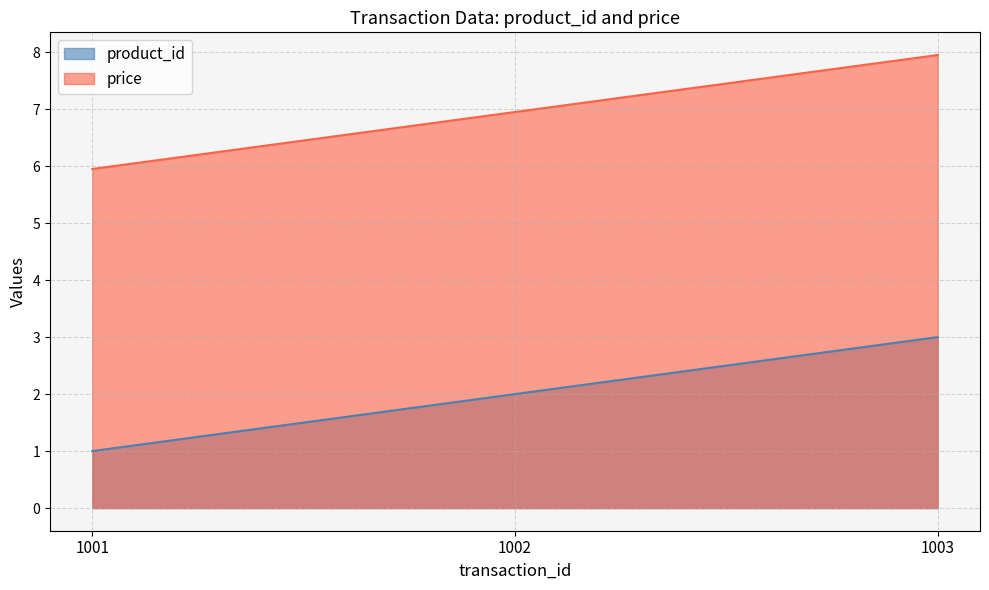

How many distinct data groups are displayed?

2